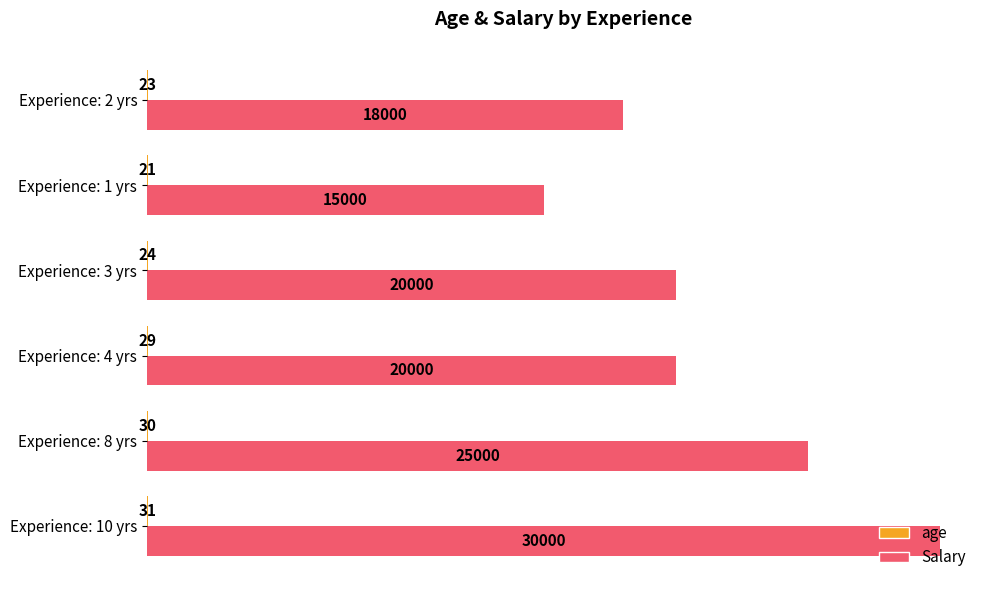

The value of Salary at Experience: 3 yrs is 20000. True or false?

True